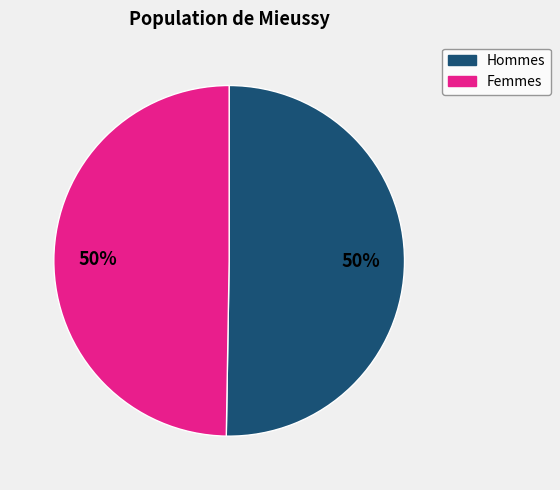

To the nearest percent, what is the average slice percentage?

50%